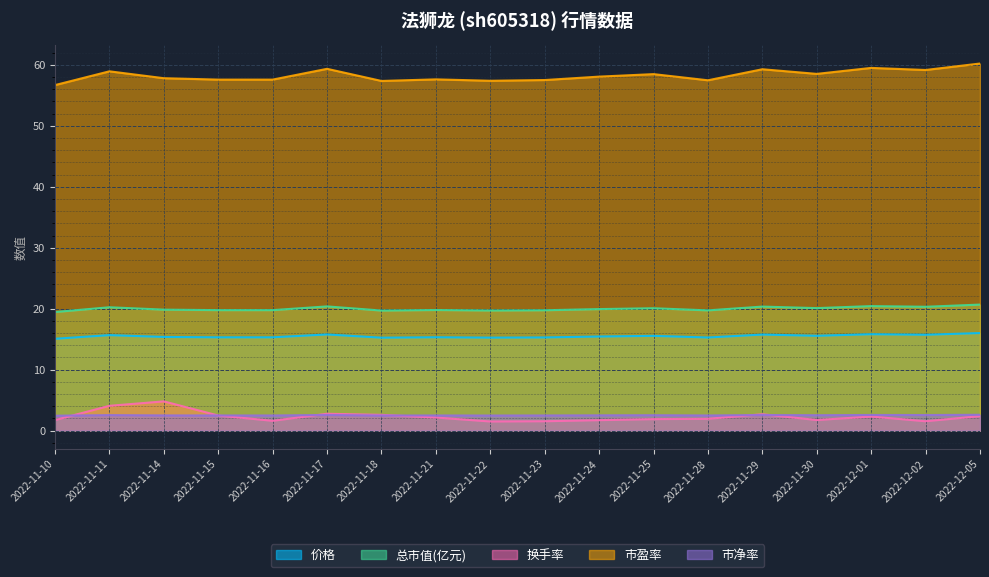

The value of 市净率 at 2022-11-24 is 2.5. True or false?

True